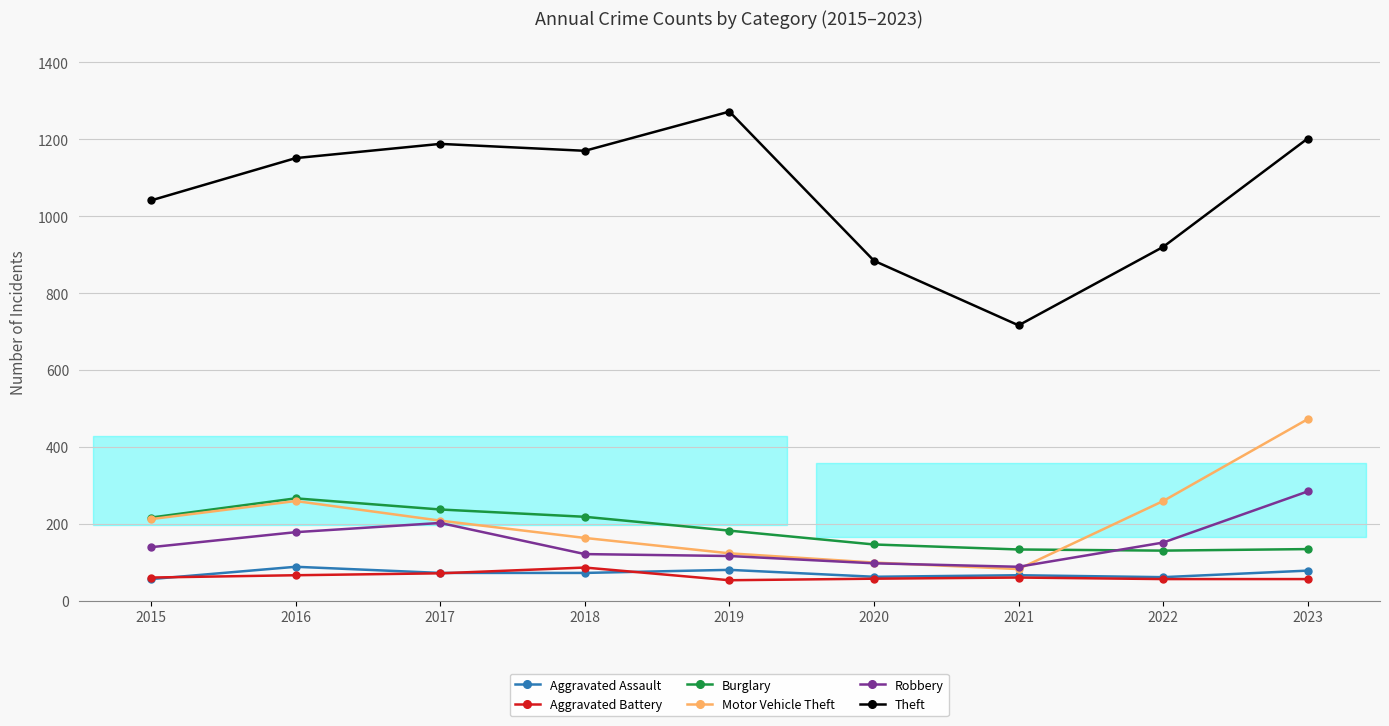

Between 2019 and 2021, which series saw the biggest shift?

Theft